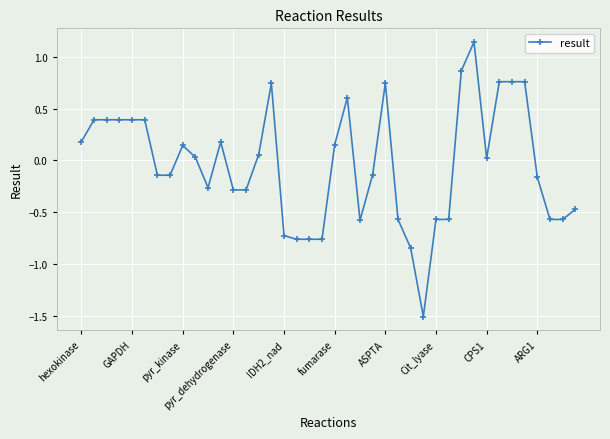

What is the value of the 4th point from the left?

0.4